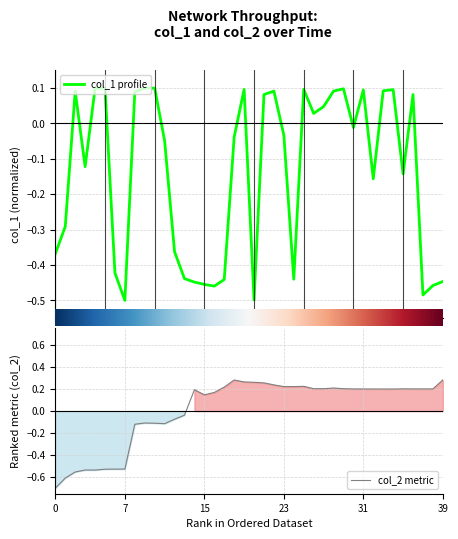

How many lines are shown in the chart?

1